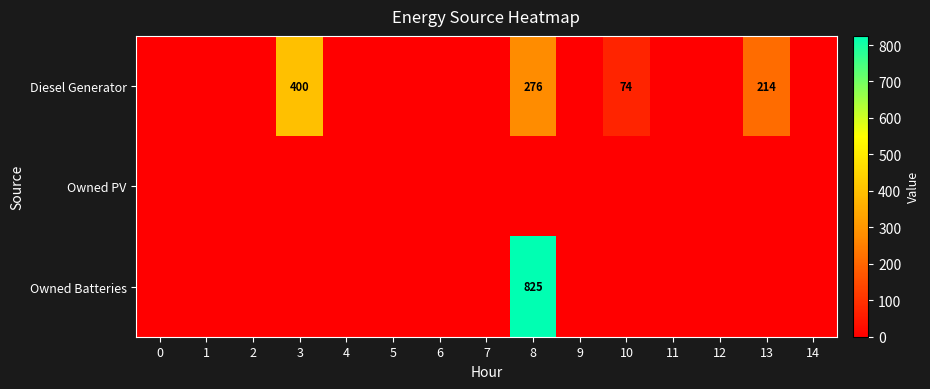

At how many categories does at least one series exceed 480?

1